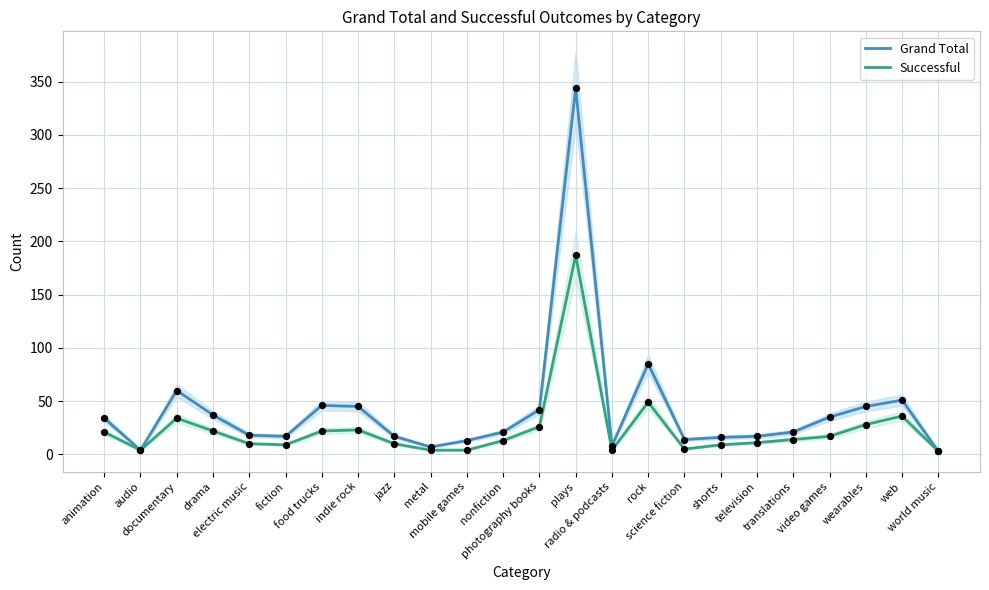

Which series has the widest spread of Y values?

Grand Total